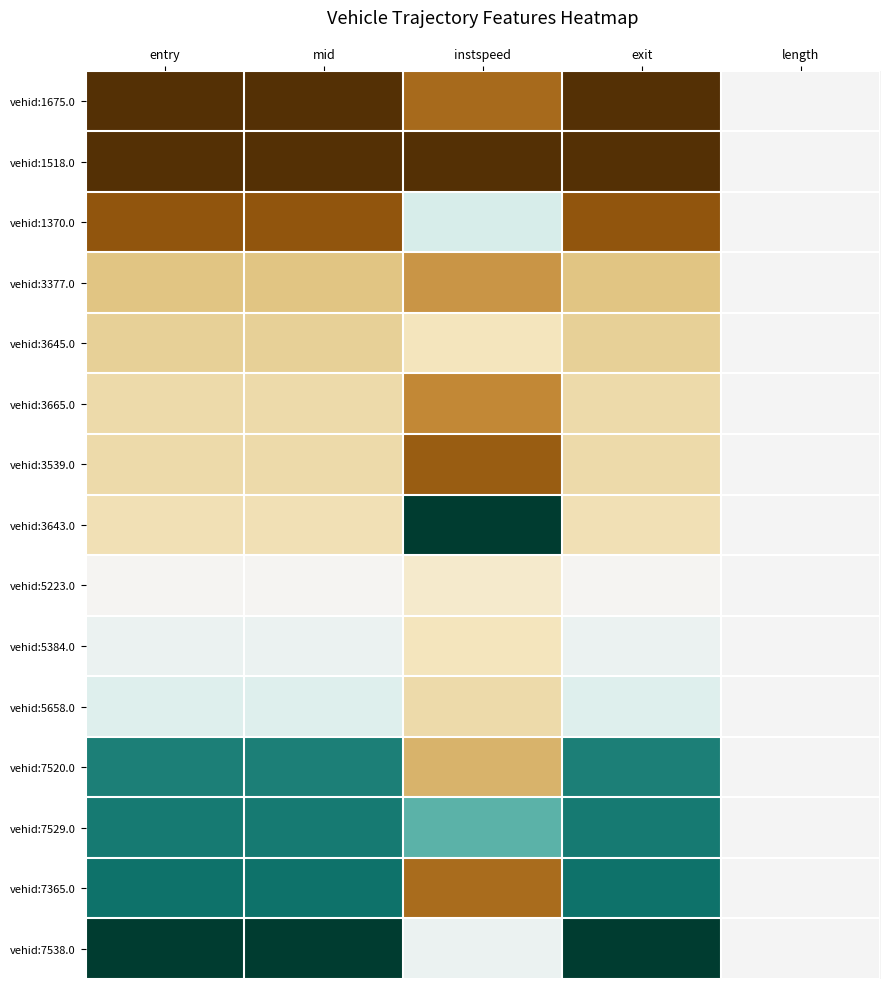

Which has a higher value, length or entry?

length